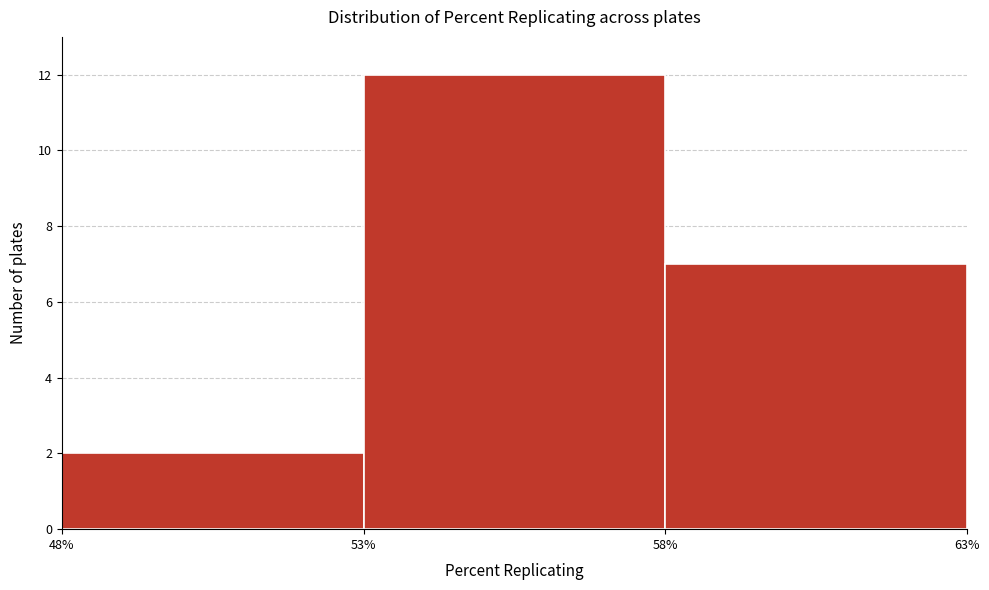

Which range on the x-axis has the tallest bar?

53% to 58%